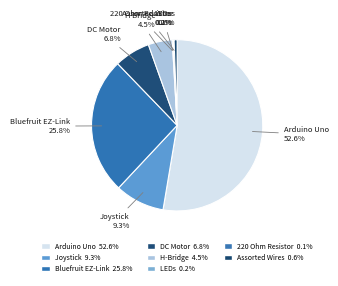

Is it true that Assorted Wires is 1% of the pie?

True